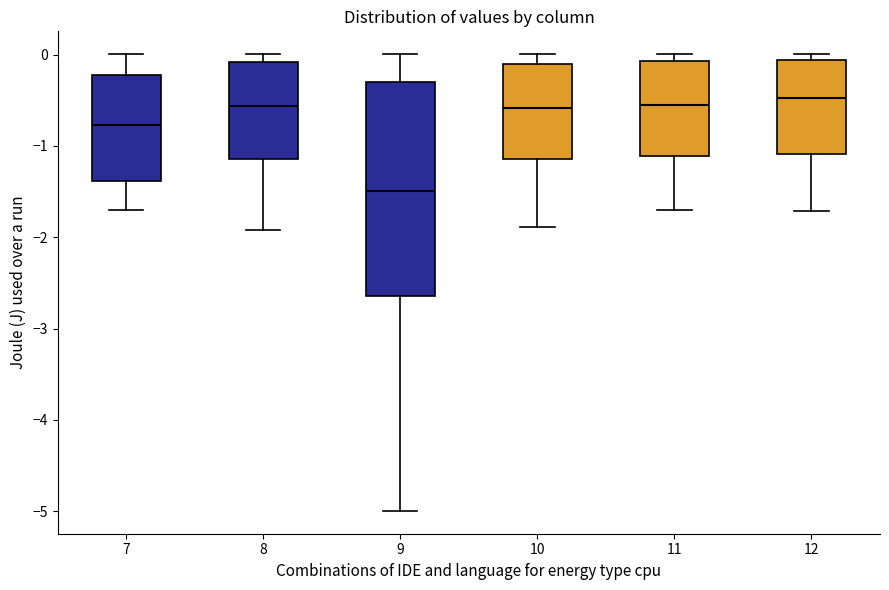

Reading left to right, read every box against the y-axis: the position of its median line, the range the box covers, and the ends of its whiskers. The values are not printed on the chart, so give them approximately, as read against the axis.

7: median -0.8, box -1.4 to -0.2, whiskers -1.7 to 0.0
8: median -0.6, box -1.1 to -0.1, whiskers -1.9 to 0.0
9: median -1.5, box -2.6 to -0.3, whiskers -5.0 to 0.0
10: median -0.6, box -1.1 to -0.1, whiskers -1.9 to 0.0
11: median -0.6, box -1.1 to -0.1, whiskers -1.7 to 0.0
12: median -0.5, box -1.1 to -0.1, whiskers -1.7 to 0.0